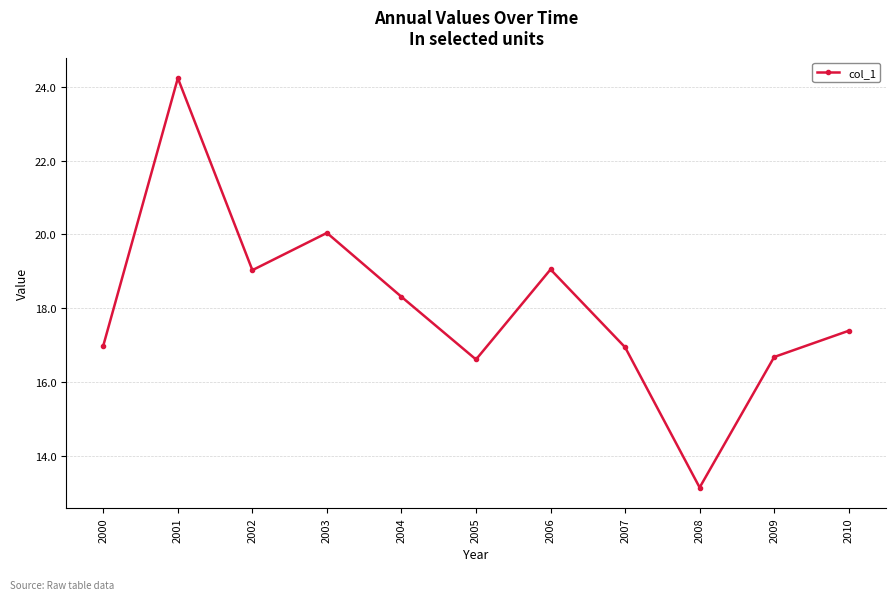

Does the chart display data point markers on the line(s)?

Yes